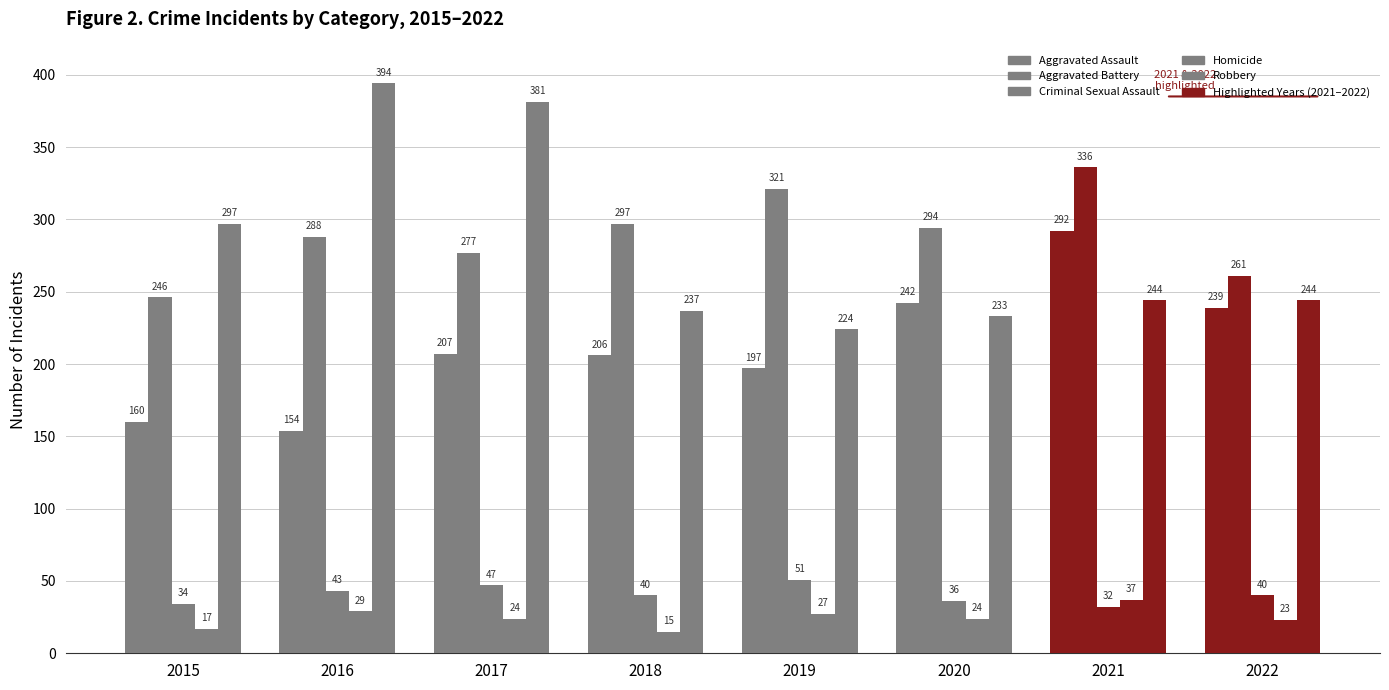

Between 2018 and 2021, which is larger?

2021